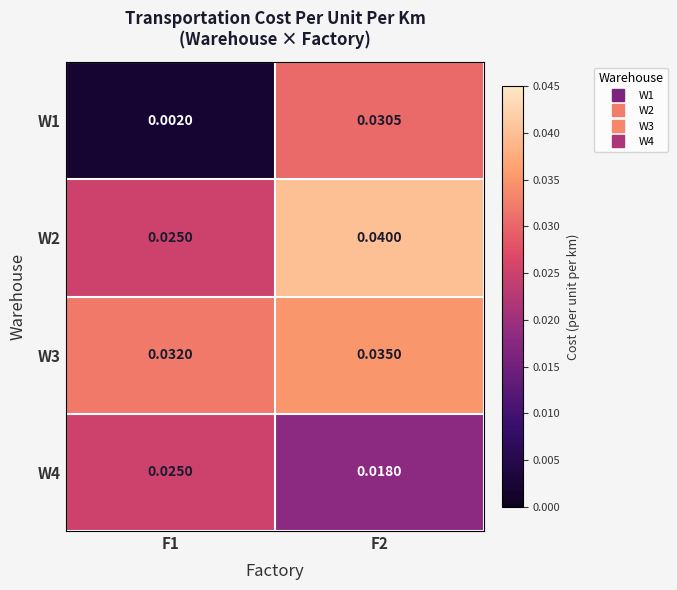

Is the value of W3 at F1 greater than the value of W4 at F1?

Yes